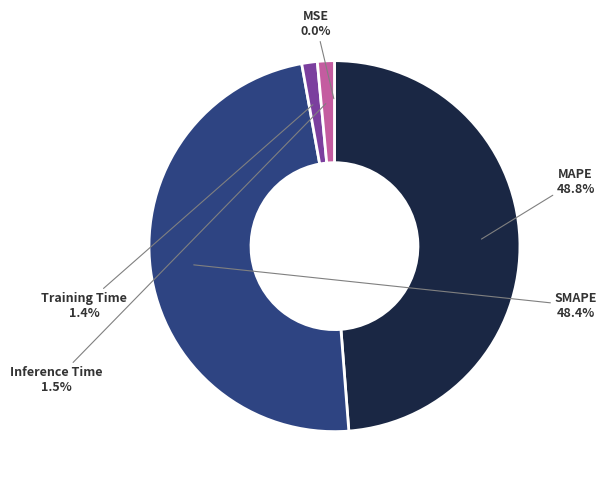

Is there a majority slice in this chart?

No